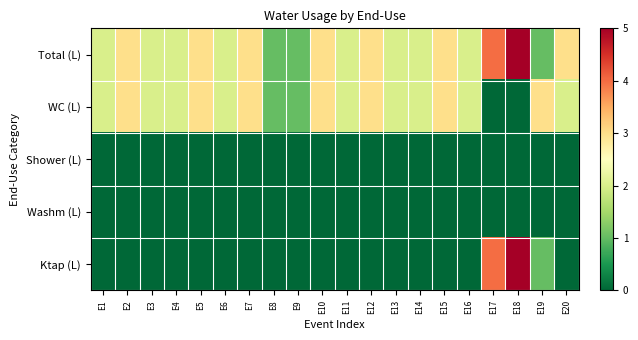

How many categories are shown in the chart?

20